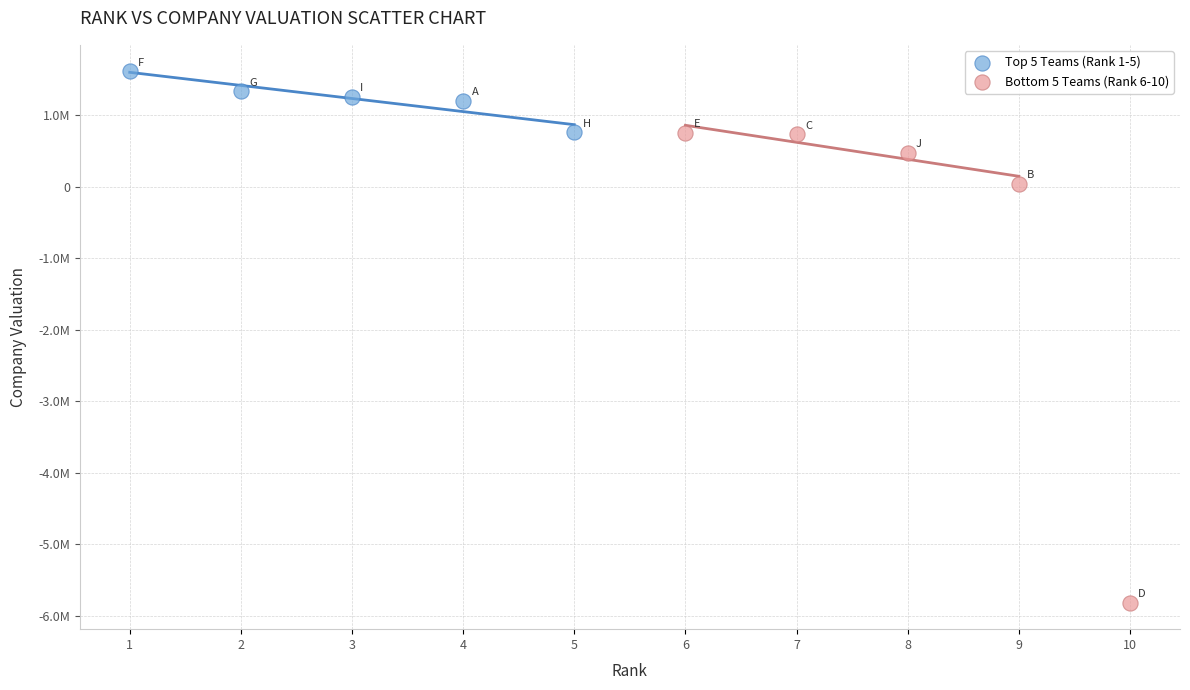

Which series reaches the maximum Y coordinate?

Top 5 Teams (Rank 1-5)